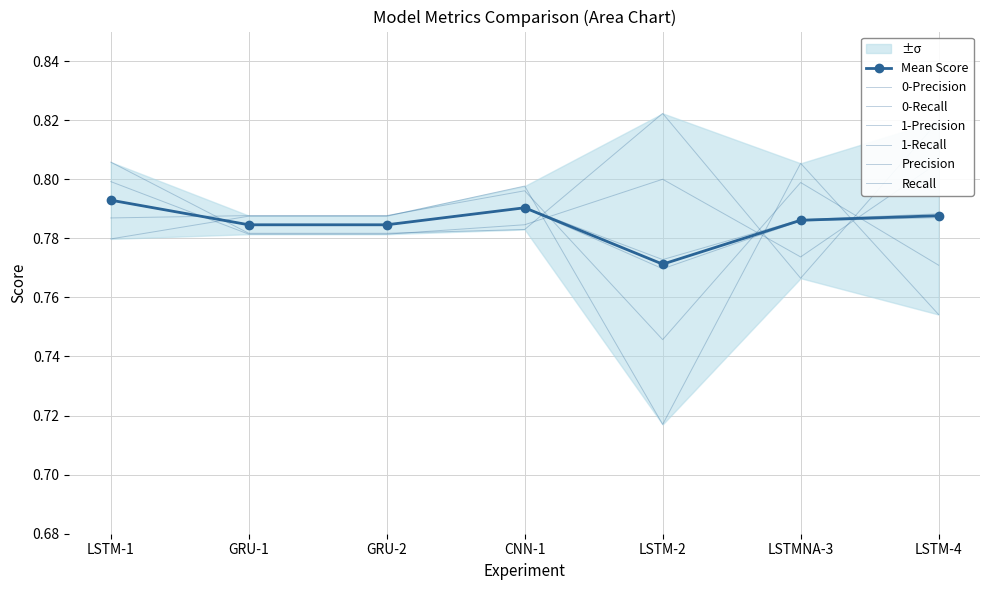

What is the label of the 7th point from the right?

LSTM-1